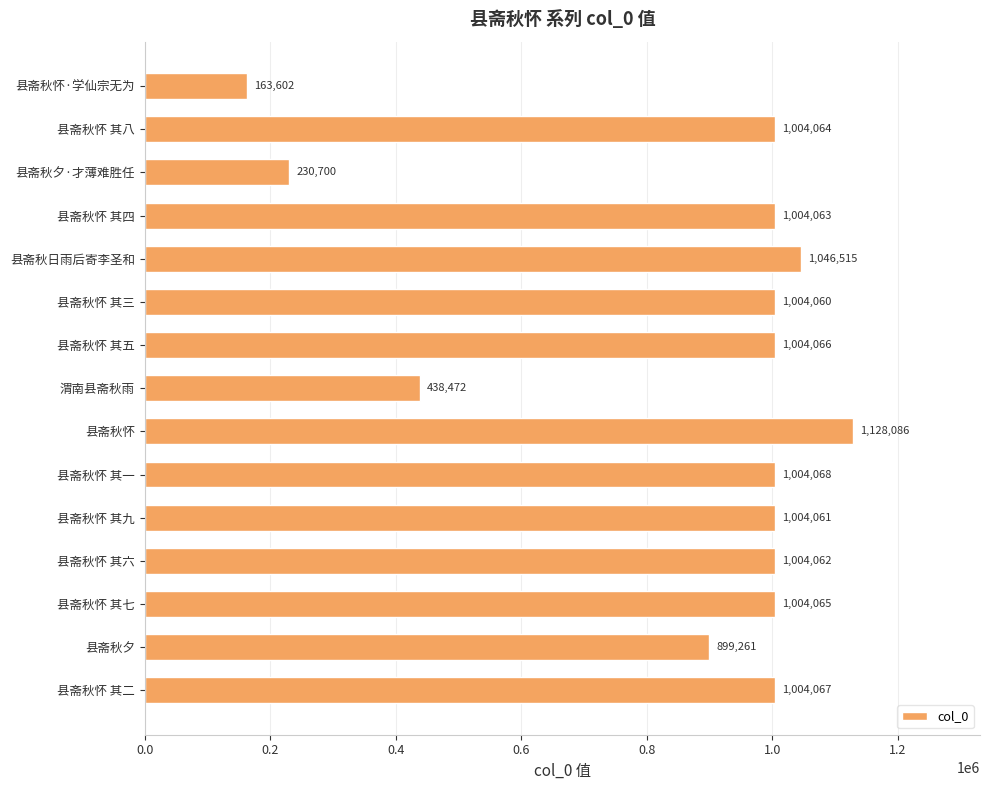

Reading top to bottom, transcribe all the data shown in this chart.

163602	1004064	230700	1004063	1046515	1004060	1004066	438472	1128086	1004068	1004061	1004062	1004065	899261	1004067